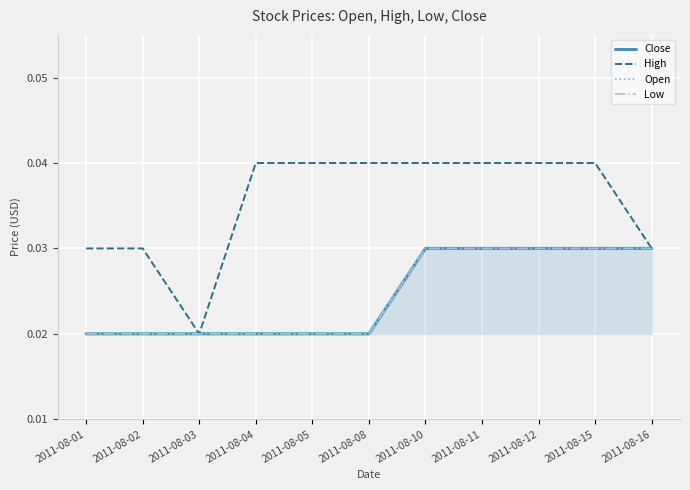

Rank the series at 2011-08-05 from highest to lowest value.

High, Close, Open, Low